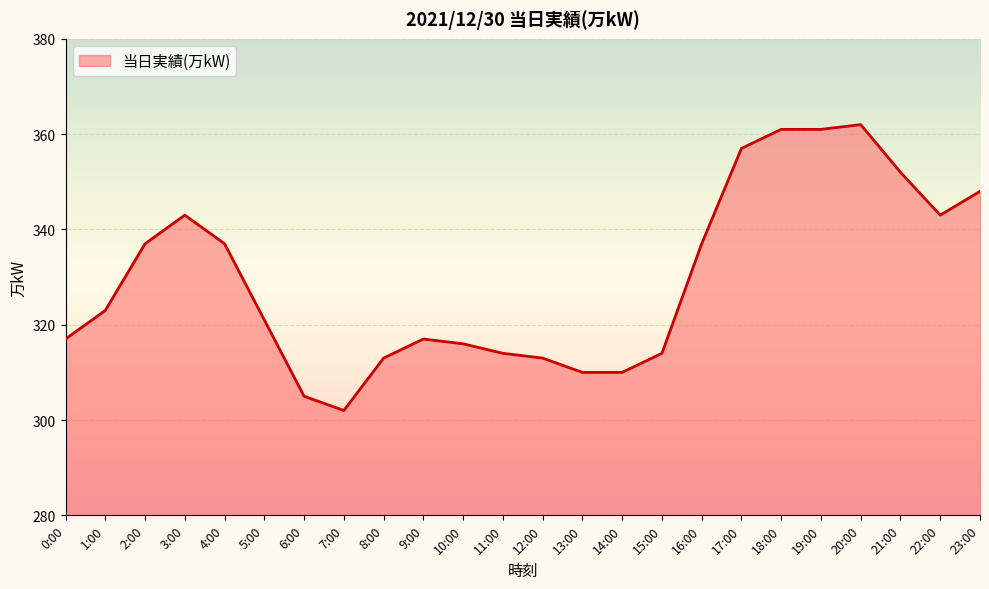

Approximately how many times larger is the value at 3:00 compared to 18:00?

1.0